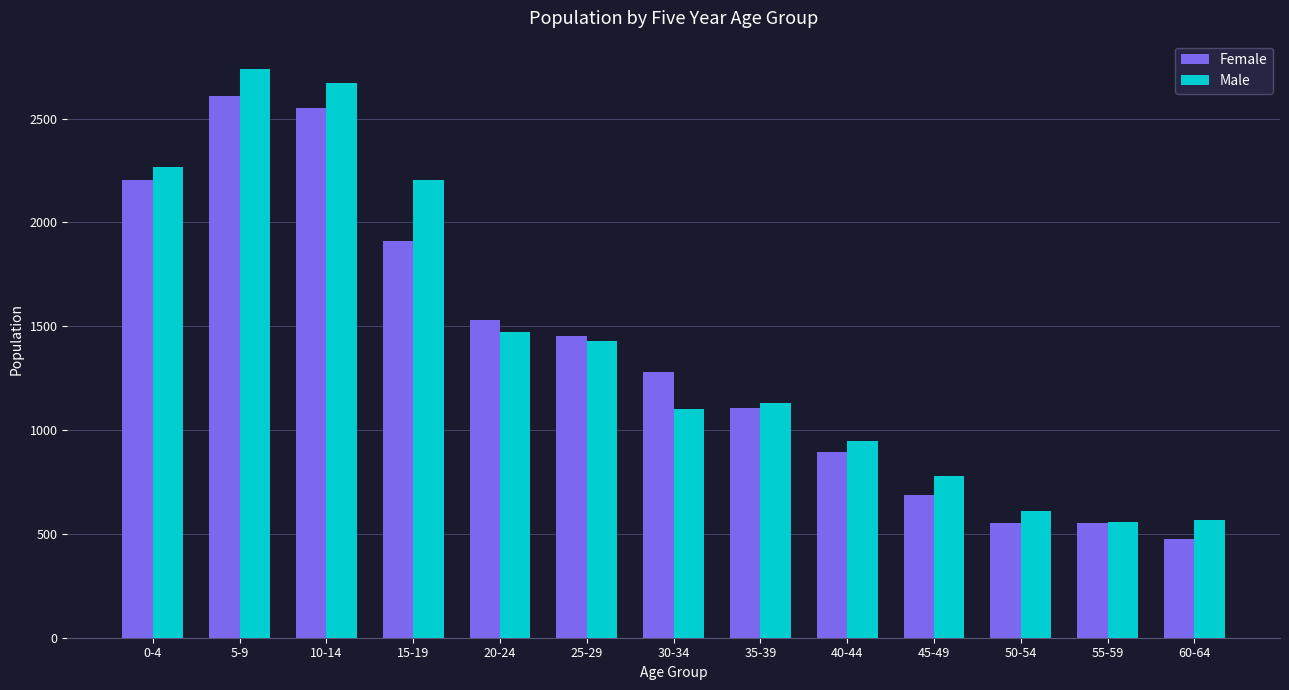

At which category is the sum across all series the highest?

5-9